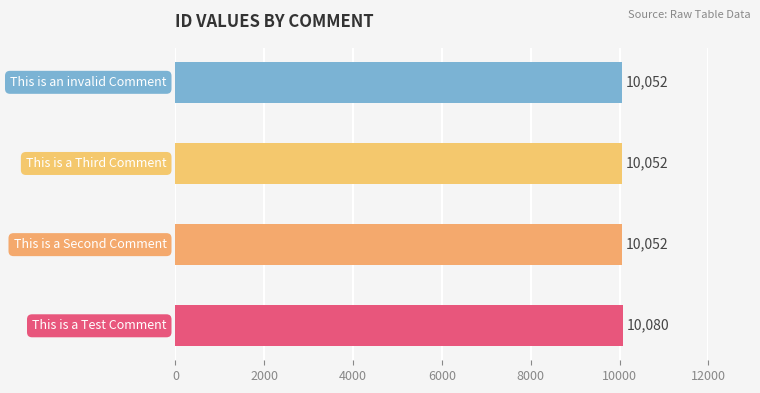

Reading bottom to top, what are all the values shown in this chart?

10080	10052	10052	10052